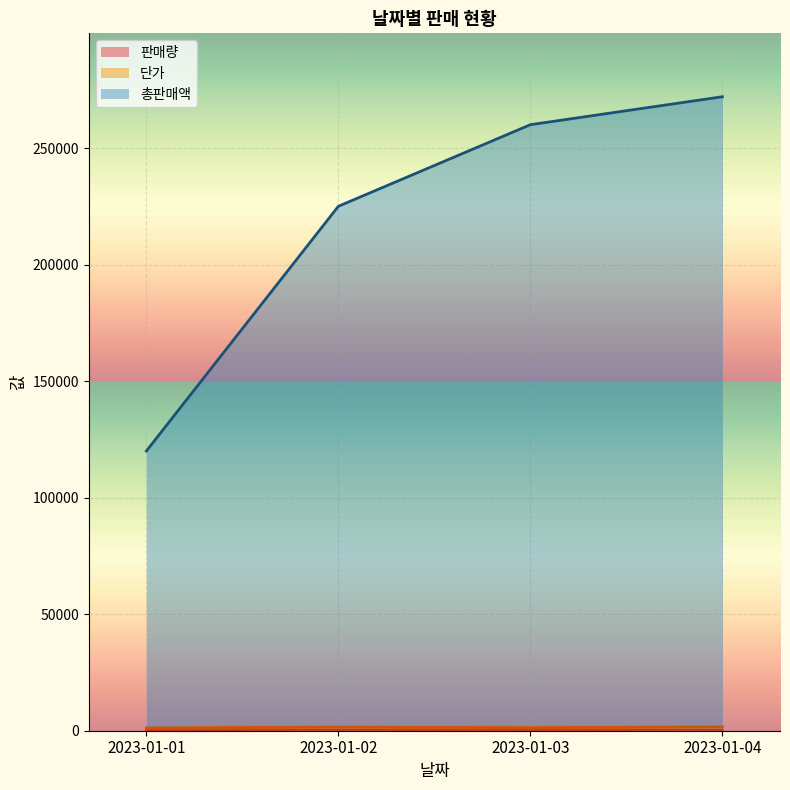

True or false: 총판매액 and 판매량 cross at least once.

False